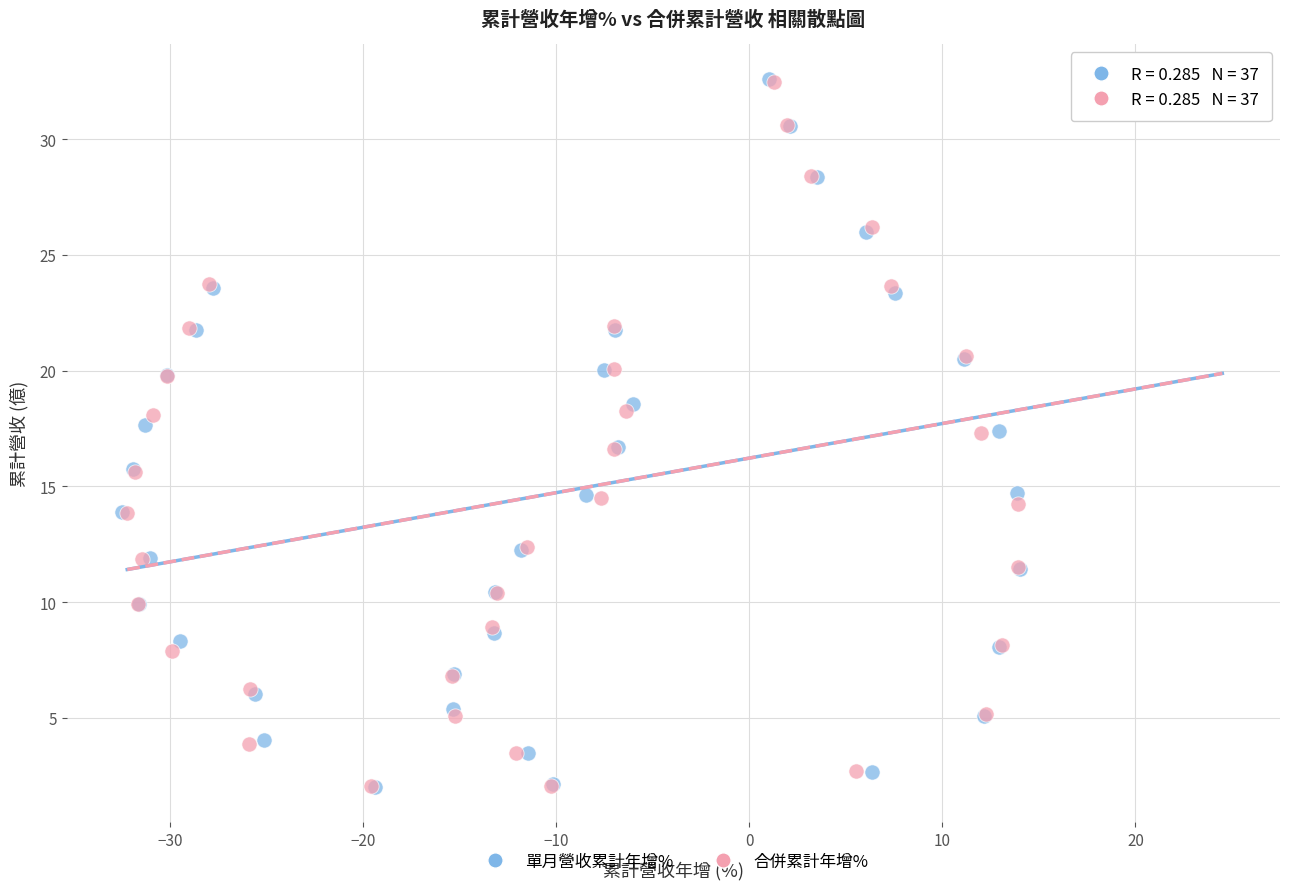

Which series has the widest spread of Y values?

單月營收累計年增%